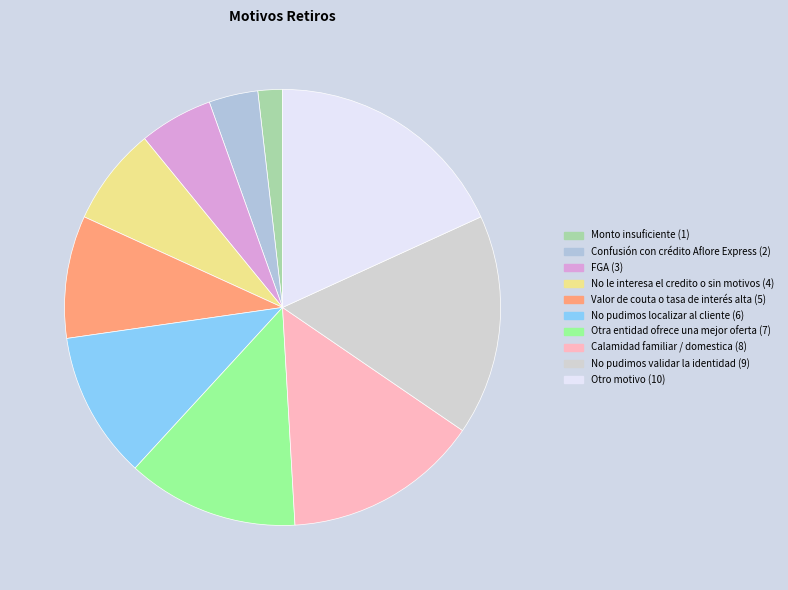

Which slice is the largest?

Otro motivo